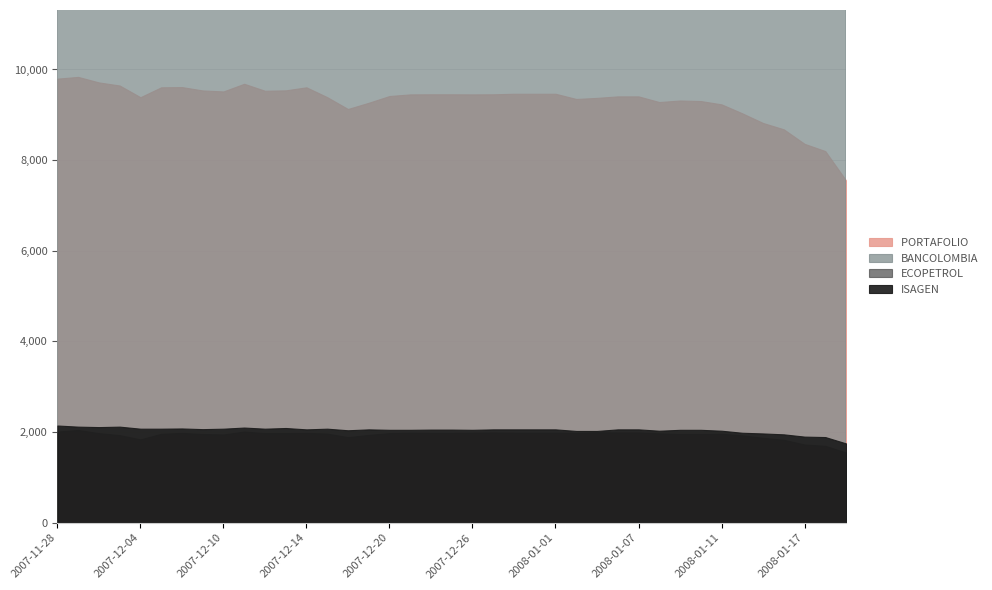

What is the difference between the maximum and second lowest values in the bancolombia series?

3820.0